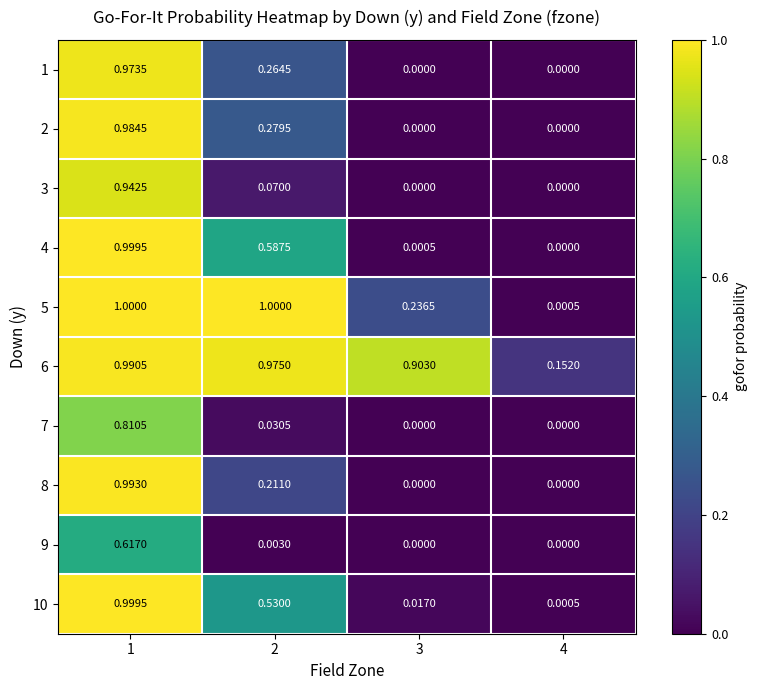

Is the value of 7 at 2 greater than the value of 2 at 3?

Yes